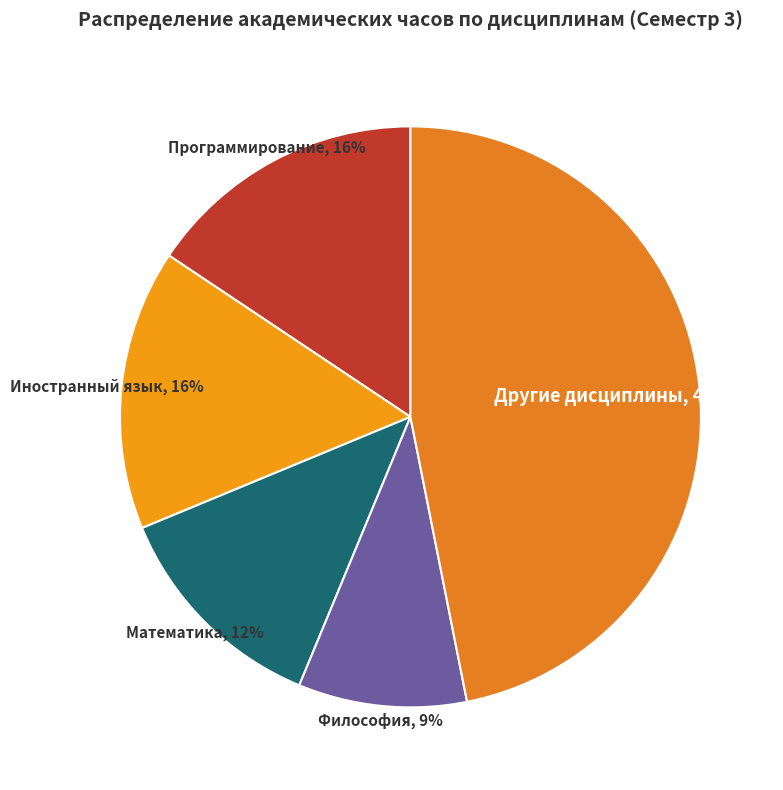

How many segments does this pie chart have?

5